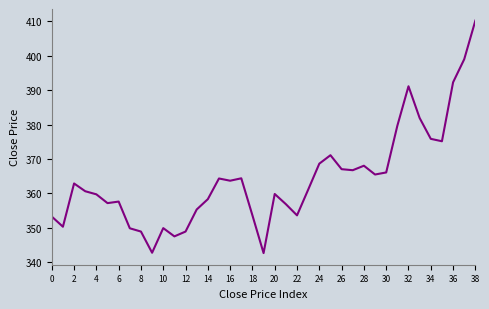

What is the minimum value shown in the chart?

342.7